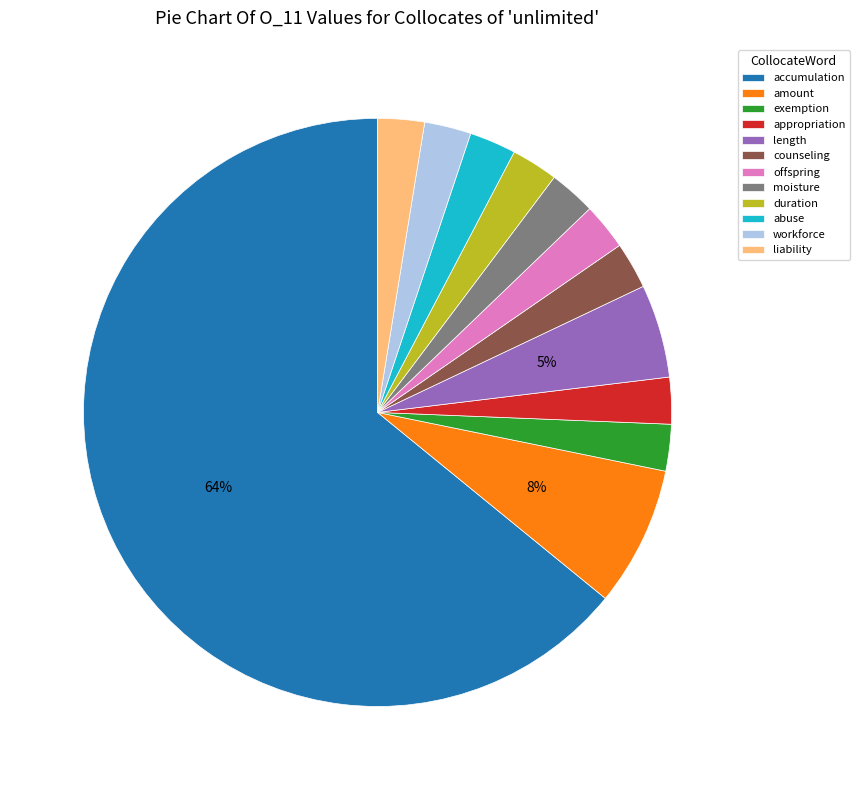

Is there any slice that represents more than half of the pie?

Yes